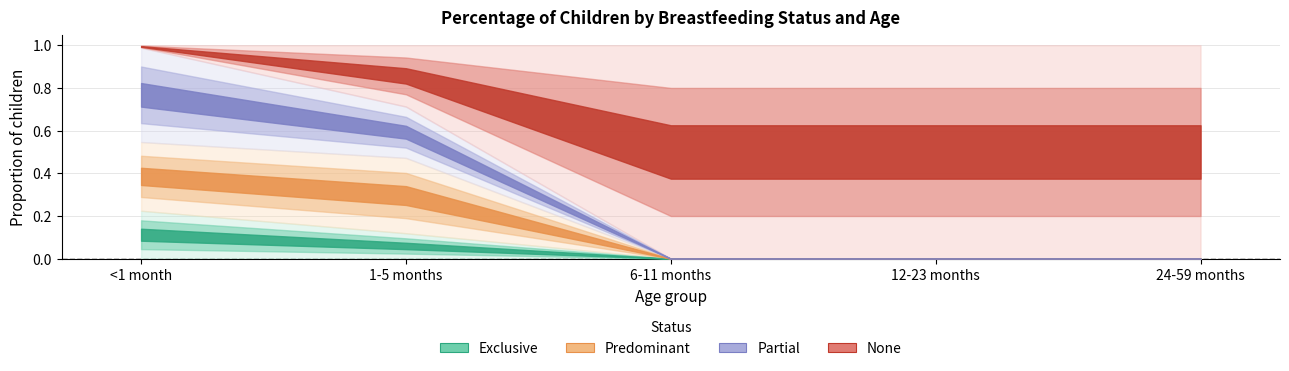

What is the average value of the None series?

0.7